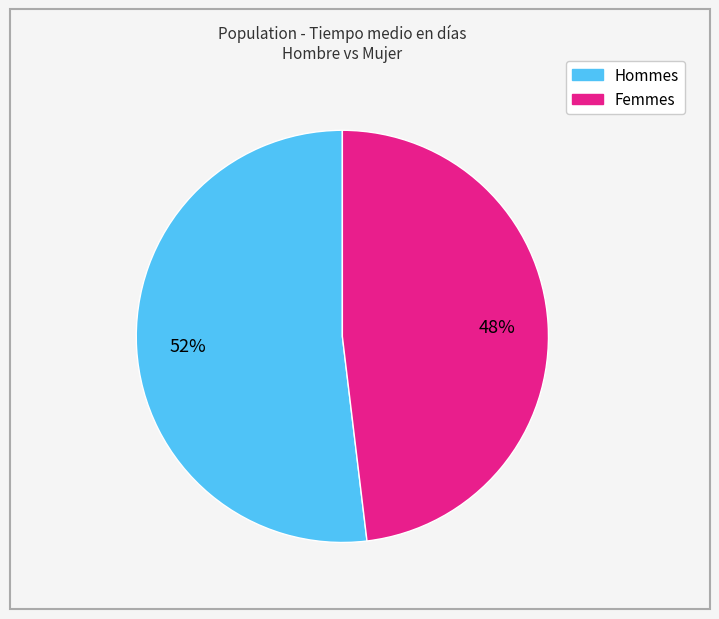

To the nearest percent, what is the average slice percentage?

50%